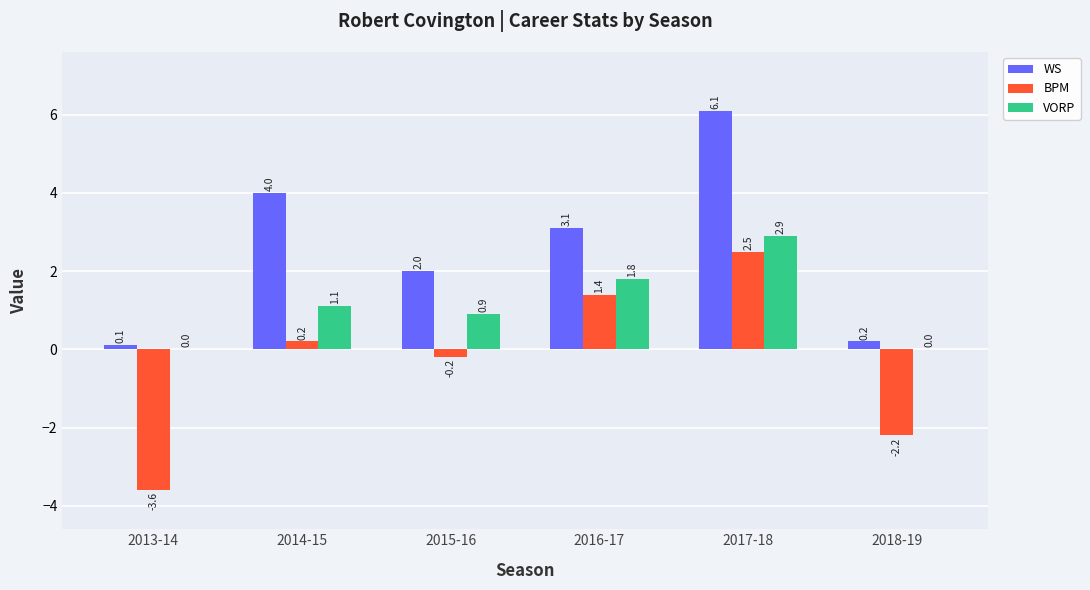

Which series has the widest spread of values?

BPM